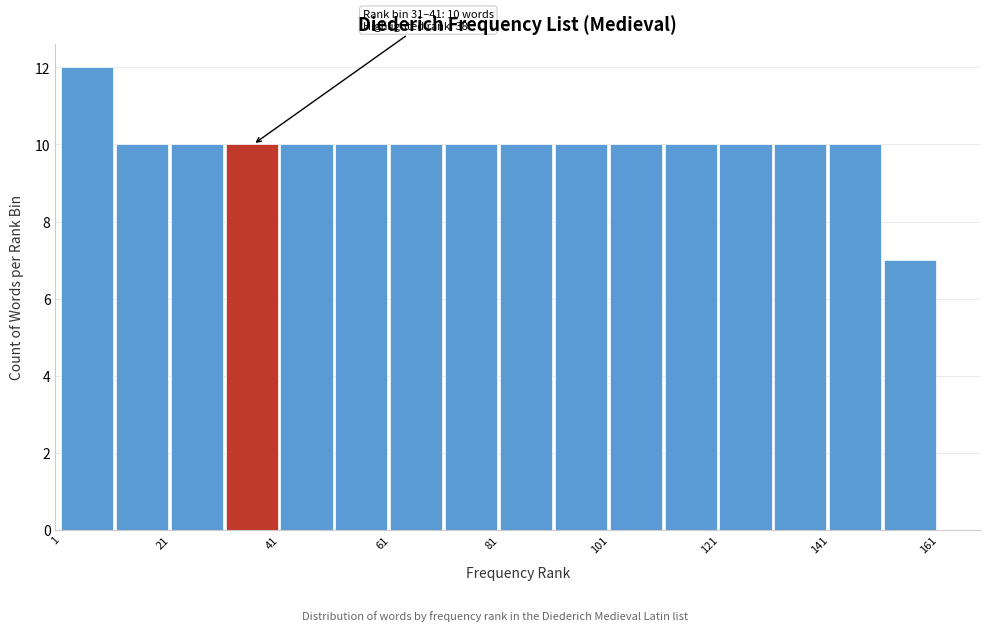

Over which range of the x-axis is the bar tallest?

1 to 11